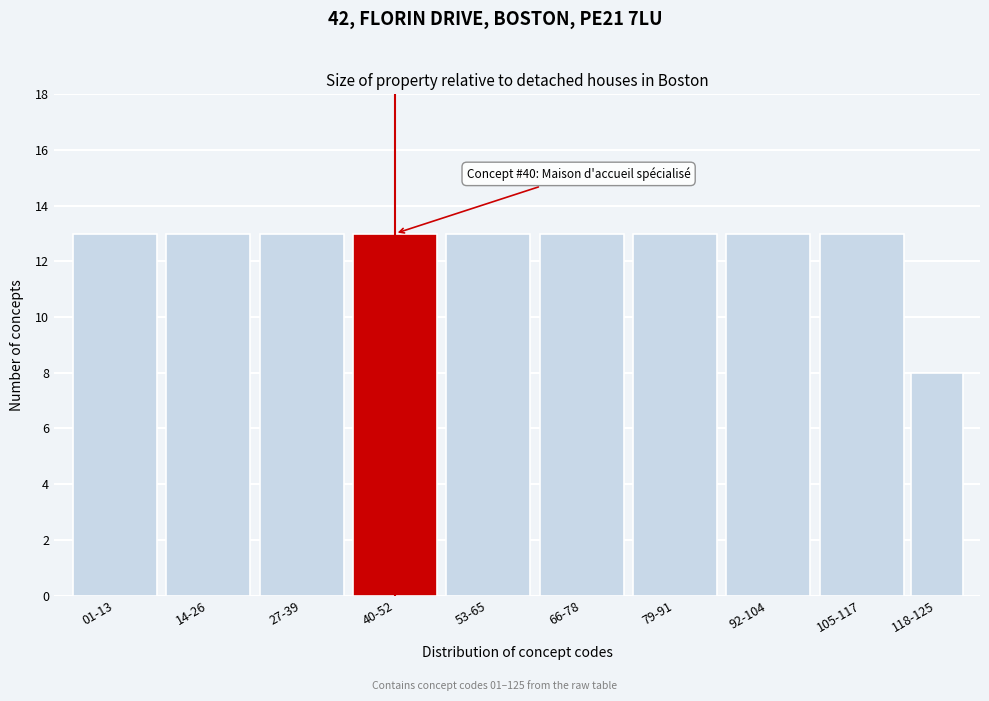

Reading right to left, what are all the values shown in this chart?

8	13	13	13	13	13	13	13	13	13